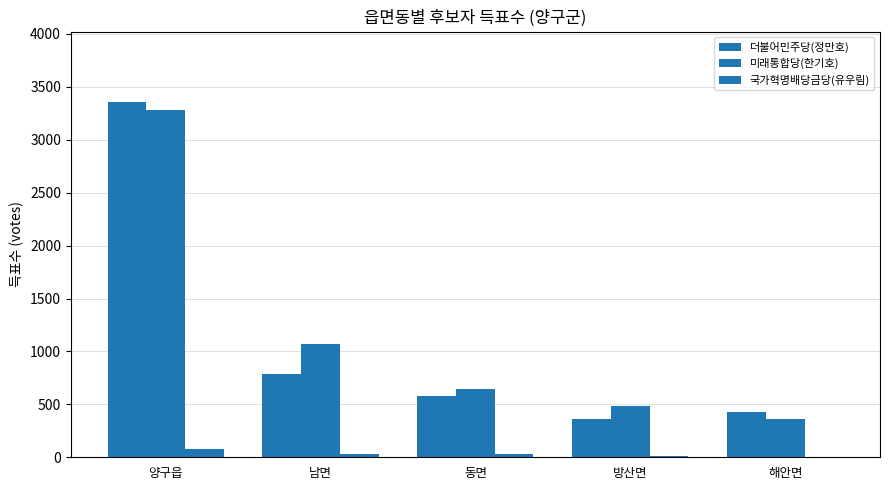

How many distinct data groups are displayed?

3